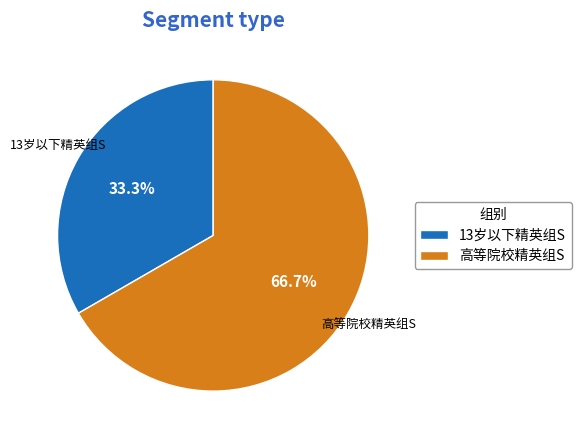

Do 13岁以下精英组S and 高等院校精英组S together represent more than half of the pie?

Yes